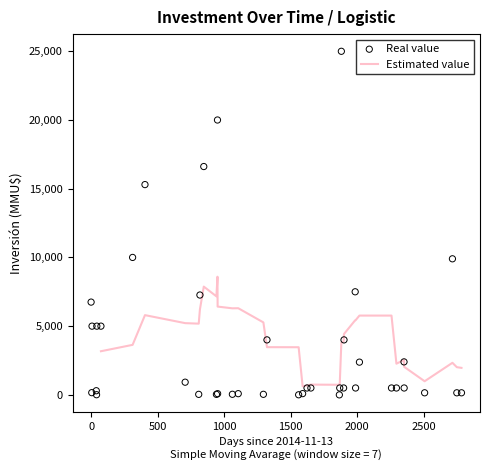

What is the change in value from 2021-04-22 to 2020-01-24?

-1900